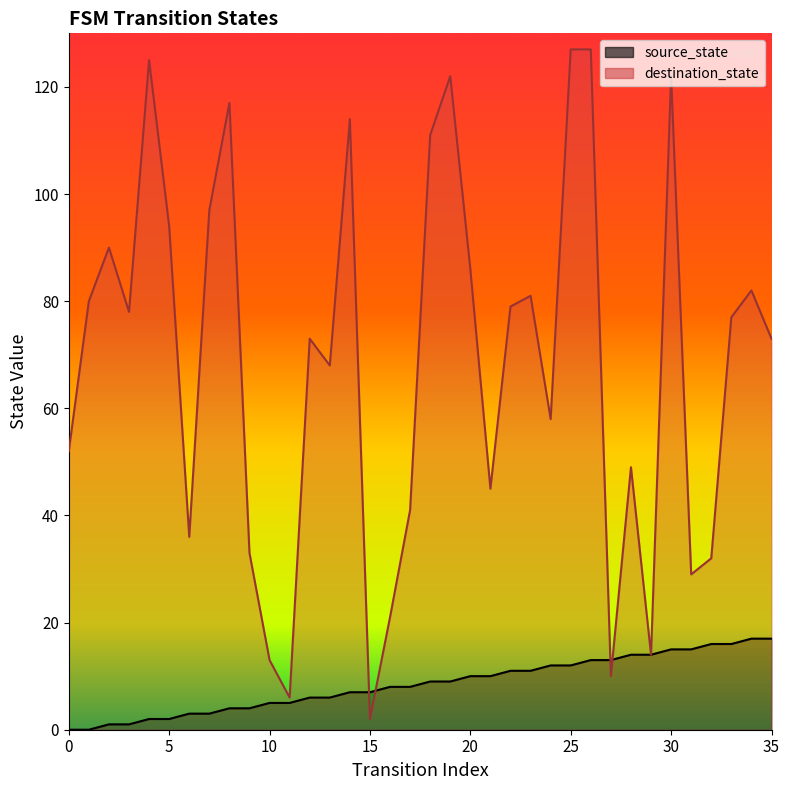

True or false: destination_state has a value of 76 at 24.

False